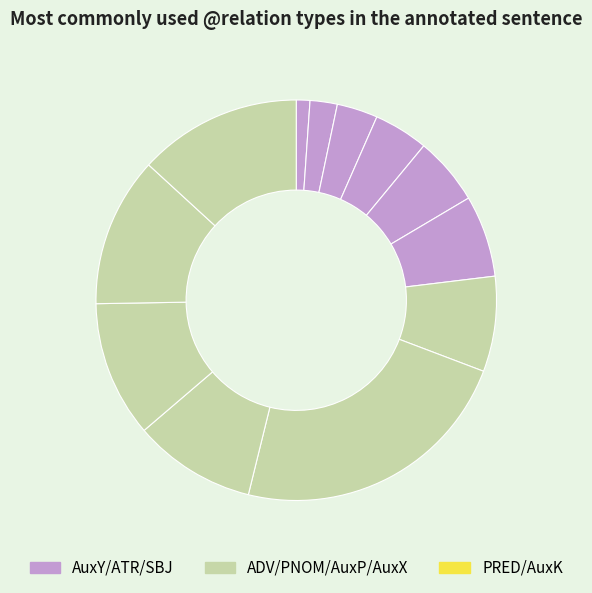

How many slices are in this pie chart?

12